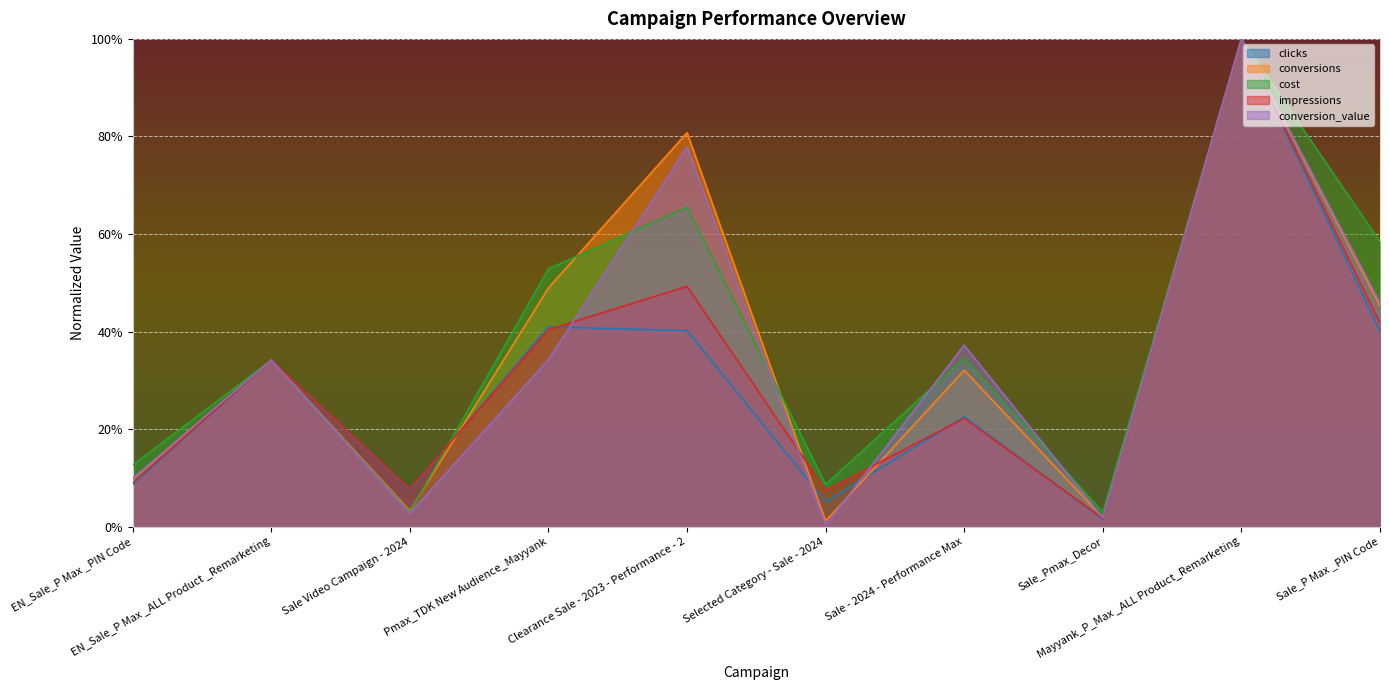

Which series has the largest total across all categories?

cost